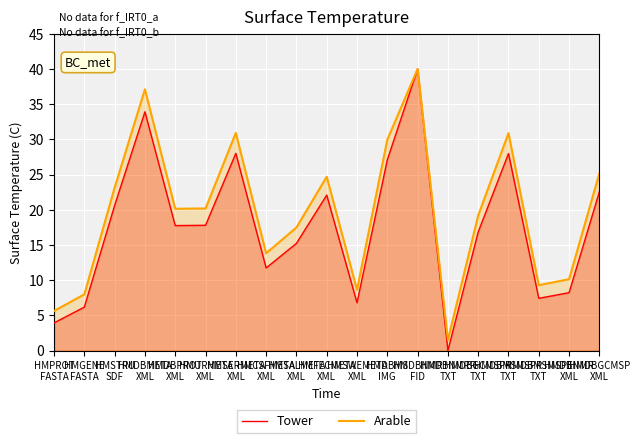

At which label does Arable reach its minimum?

HMDBNMRR
TXT